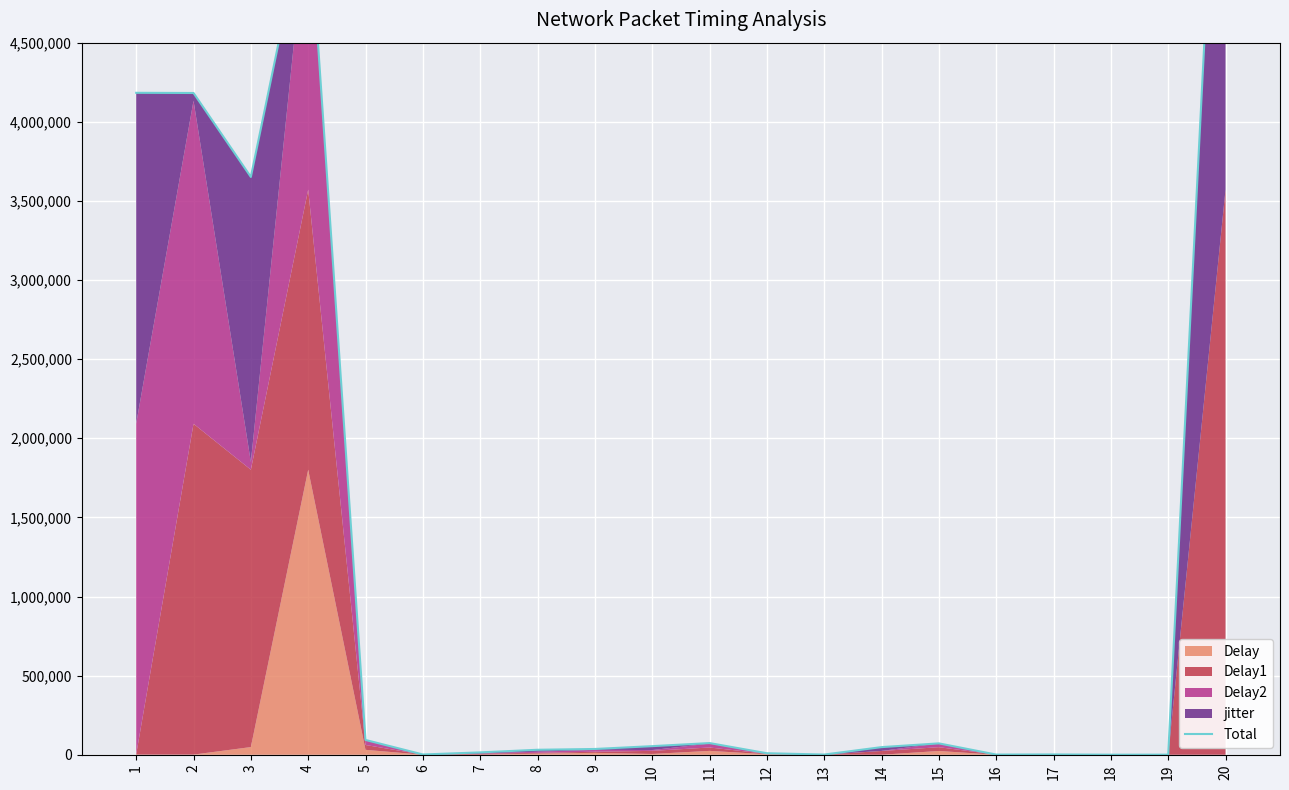

What is the value of the 3rd point from the left?

3651425